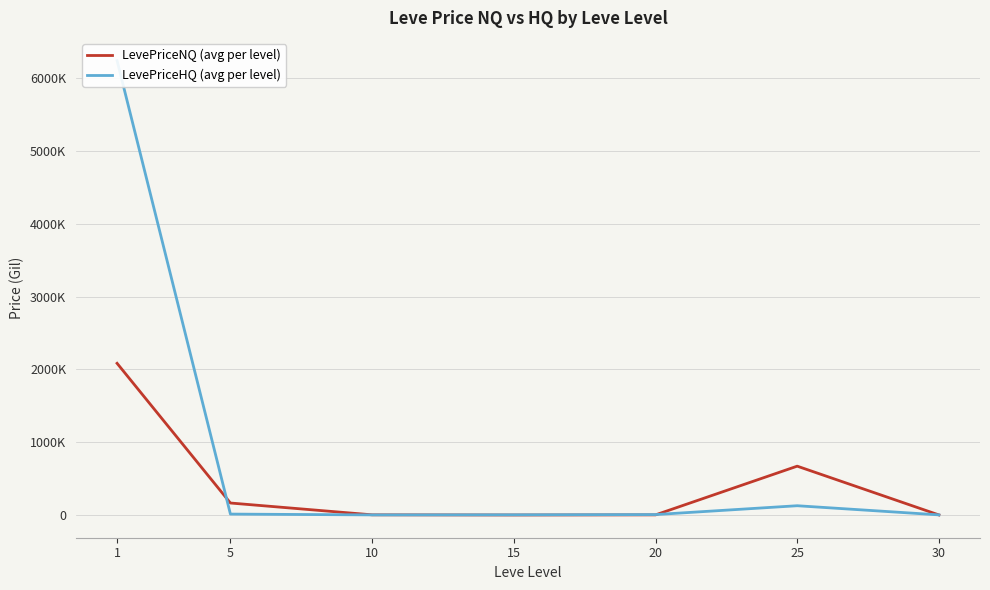

Reading left to right, extract all data points from this chart.

LevePriceNQ (avg per level): 2084985.3	165475.4	3067.6	705.1	2402.6	671801.7	1688.8
LevePriceHQ (avg per level): 6243939.0	13321.3	2098.7	3424.2	6687.5	128107.7	2554.8